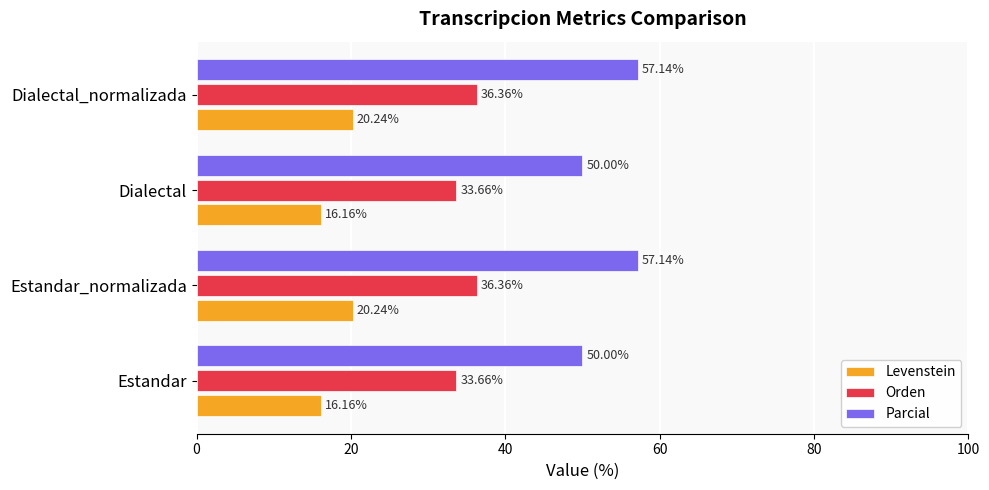

Which series changed the most between Estandar and Estandar_normalizada?

Parcial